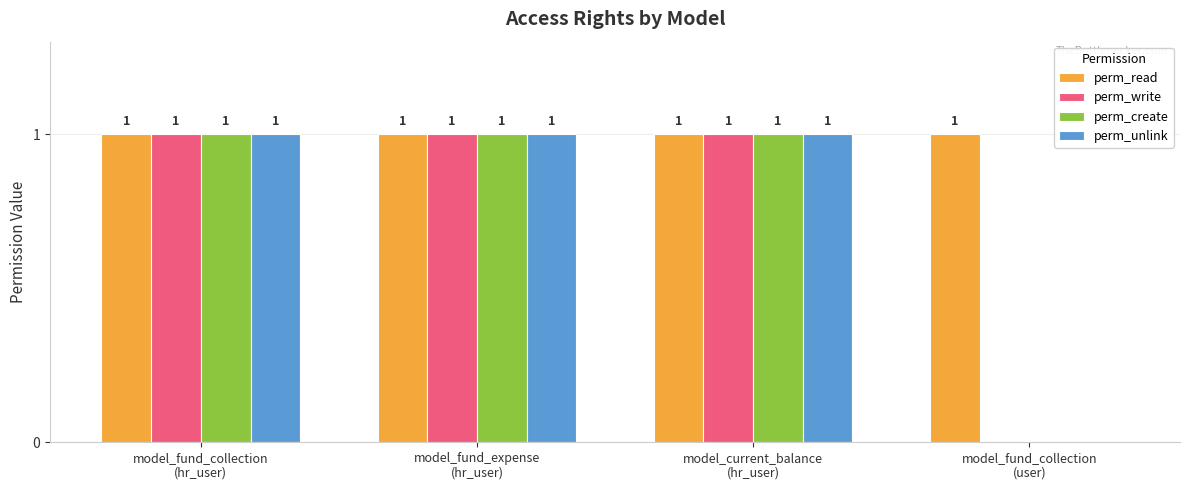

Which series has the largest total across all categories?

perm_read